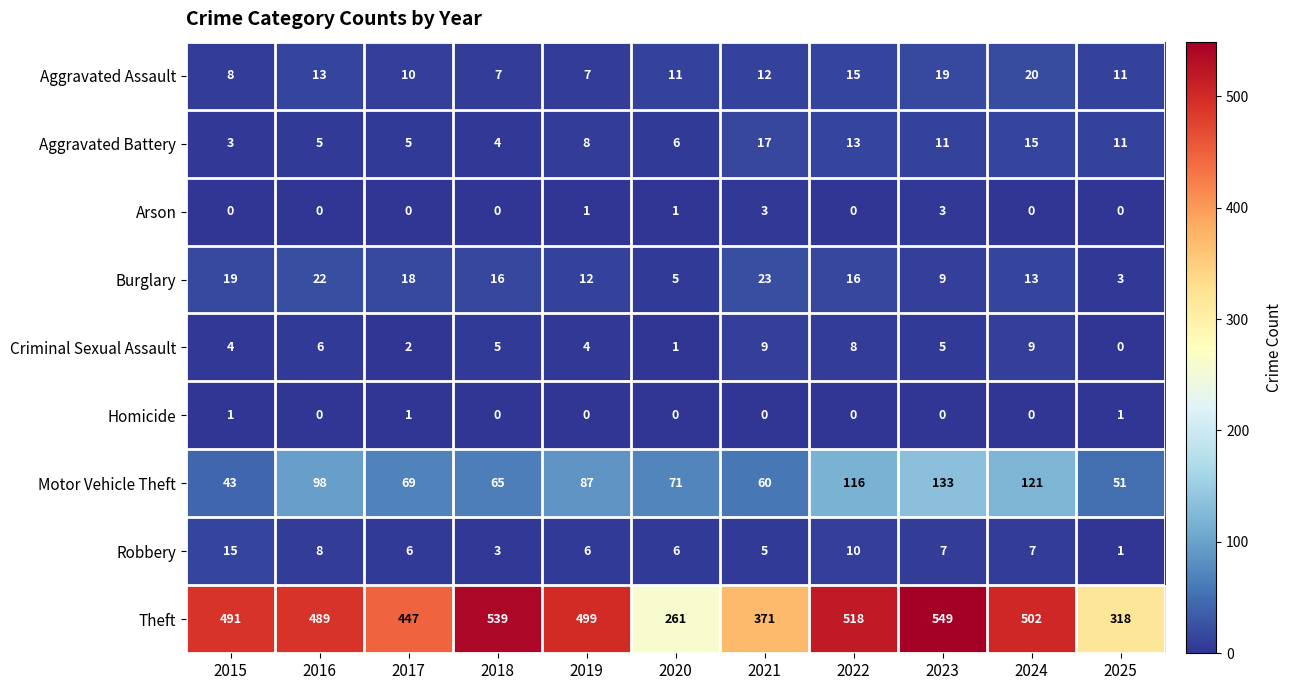

At which label does Robbery reach its minimum?

2025